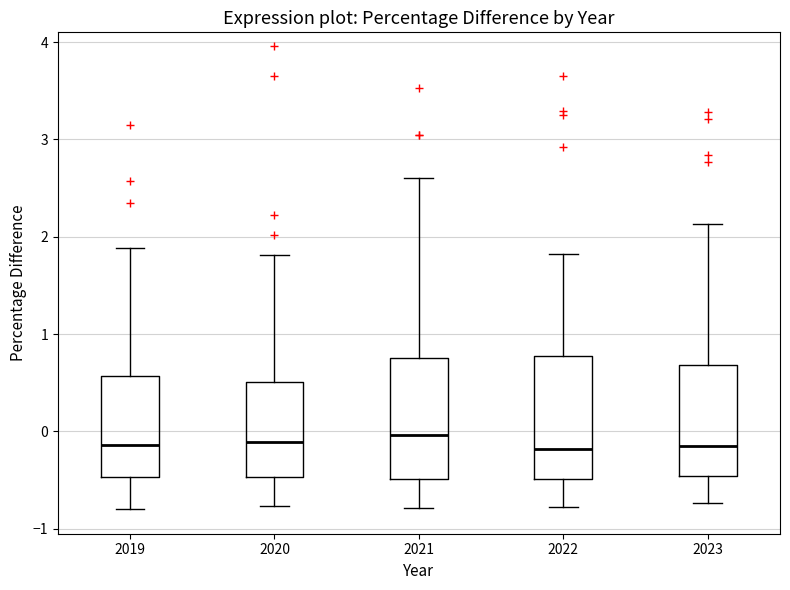

Reading left to right, read every box against the y-axis: the position of its median line, the range the box covers, and the ends of its whiskers. The values are not printed on the chart, so give them approximately, as read against the axis.

2019: median -0.1, box -0.5 to 0.6, whiskers -0.8 to 1.9
2020: median -0.1, box -0.5 to 0.5, whiskers -0.8 to 1.8
2021: median 0.0, box -0.5 to 0.8, whiskers -0.8 to 2.6
2022: median -0.2, box -0.5 to 0.8, whiskers -0.8 to 1.8
2023: median -0.1, box -0.5 to 0.7, whiskers -0.7 to 2.1